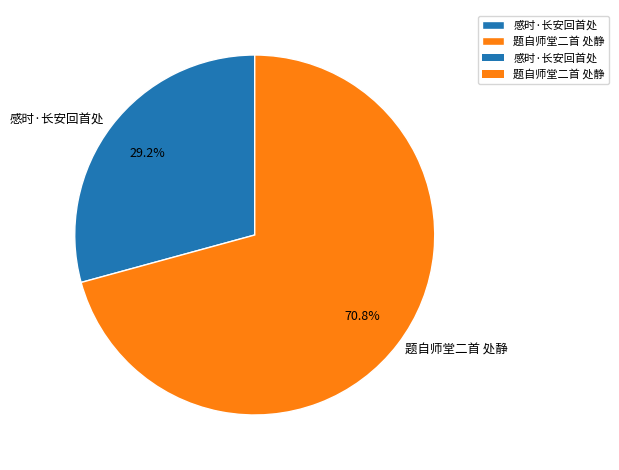

Does 感时·长安回首处 account for over 50% of the chart?

No